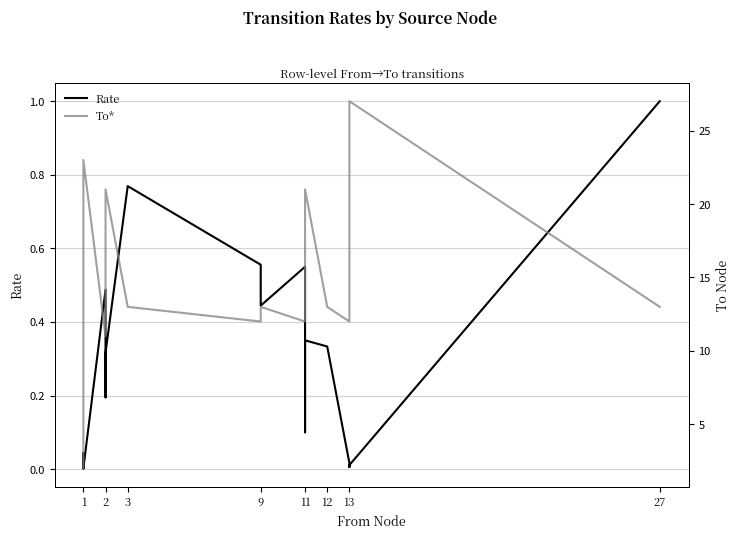

Reading left to right, list all the values displayed in this chart.

Rate: 0.0	0.0	0.0	0.0	0.0	0.0	0.5	0.2	0.3	0.8	0.6	0.4	0.6	0.1	0.3	0.3	0.0	0.0	0.0	1.0
To*: 2.0	11.0	12.0	13.0	21.0	23.0	11.0	13.0	21.0	13.0	12.0	13.0	12.0	13.0	21.0	13.0	12.0	21.0	27.0	13.0